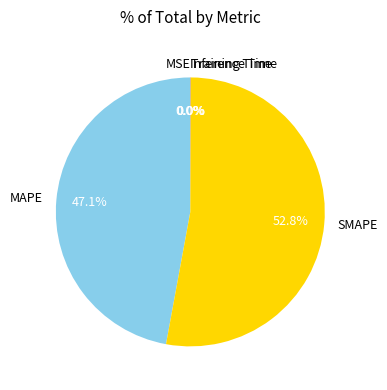

Which category has the biggest portion of the pie?

SMAPE